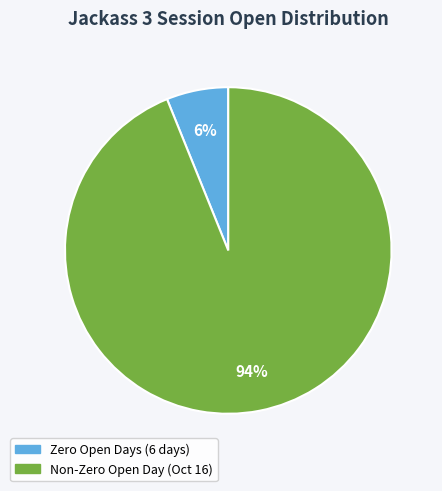

Is there a majority slice in this chart?

Yes